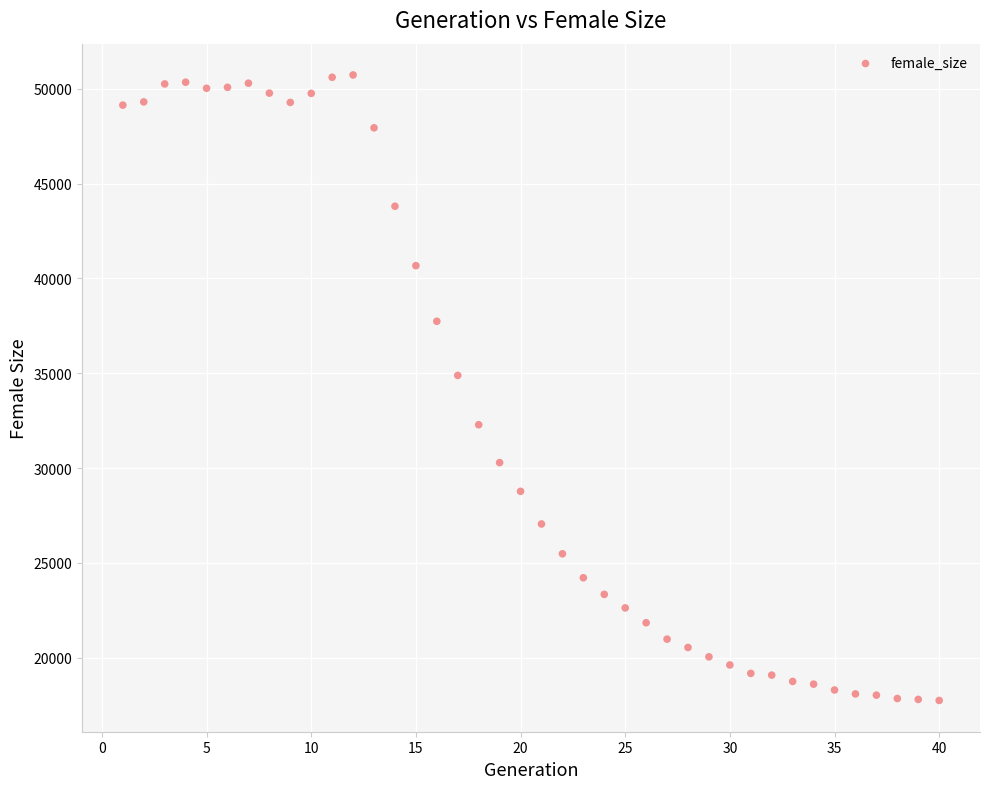

What Y value in the scatter plot is closest to 34241?

34889